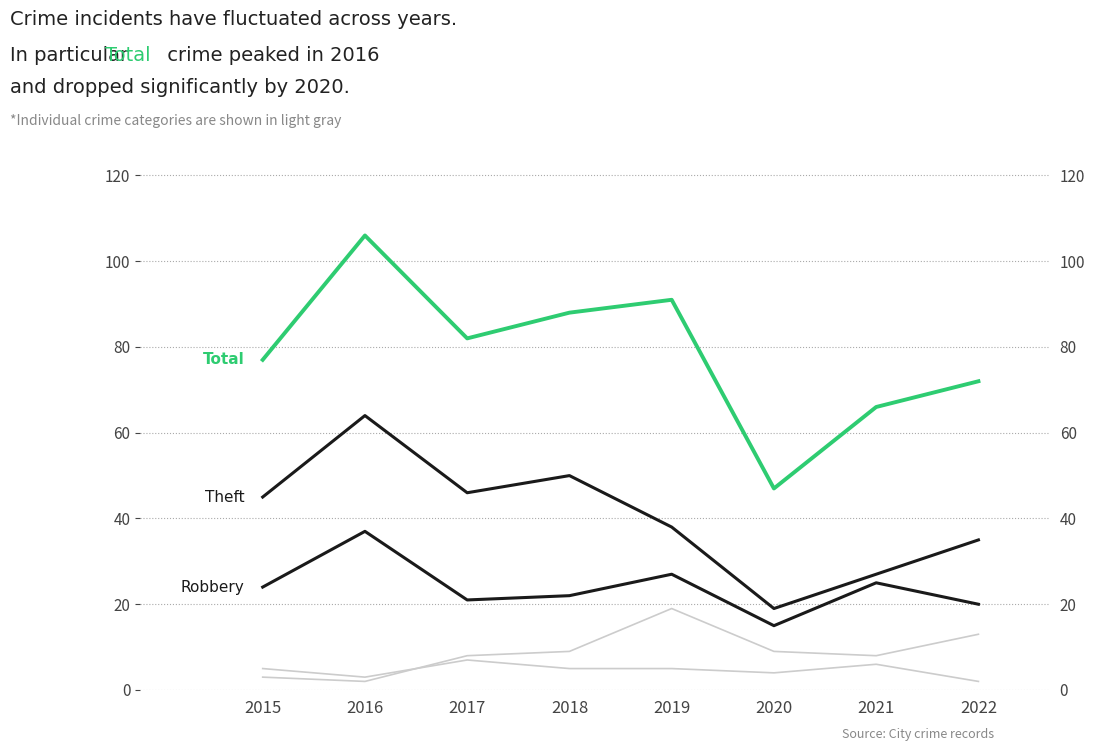

How many data points does each series have?

8